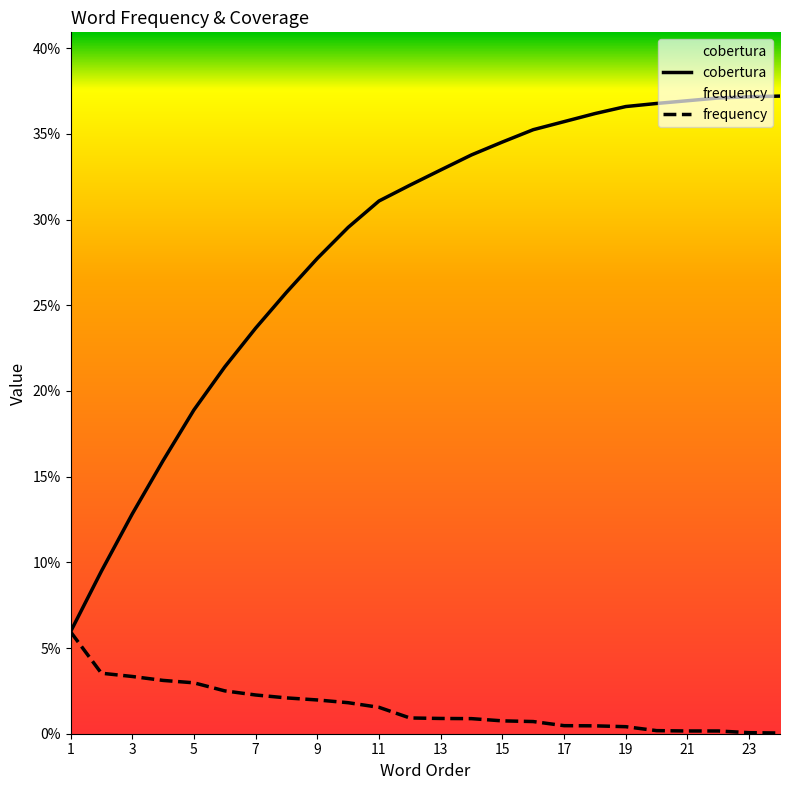

Which series has the largest total across all categories?

cobertura